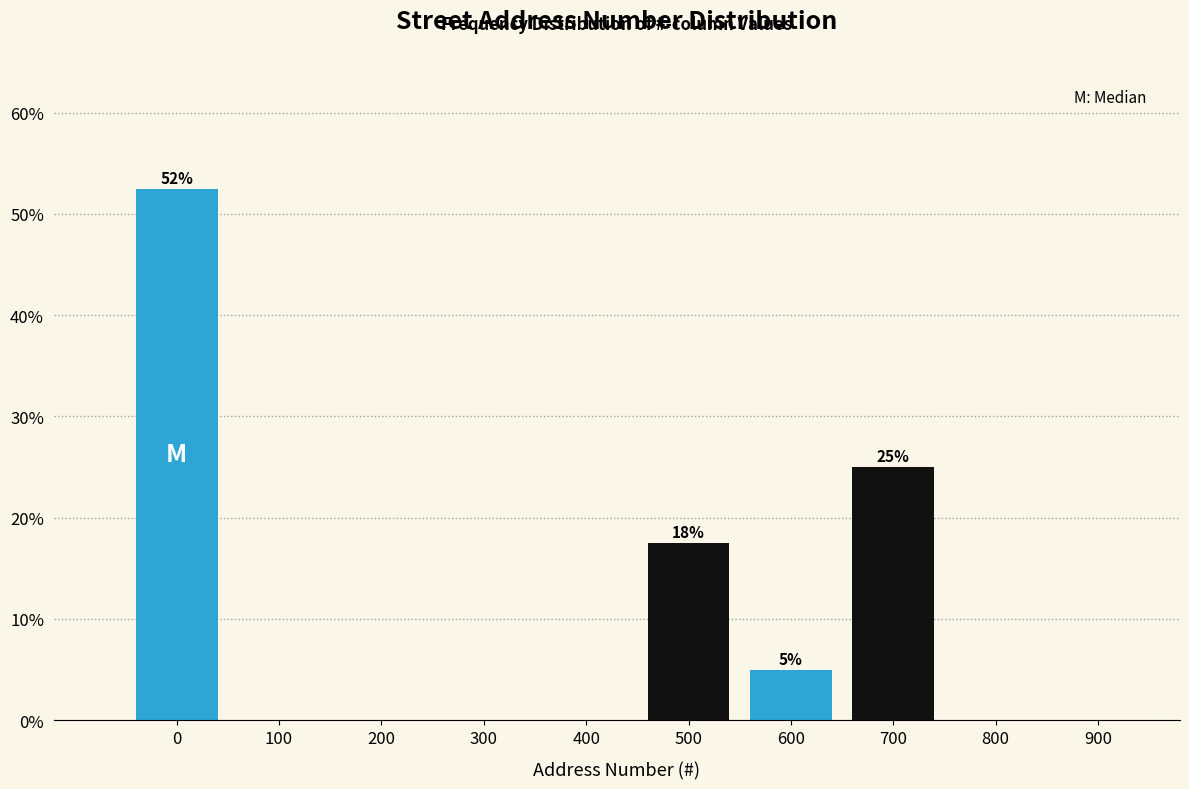

Reading left to right, transcribe all the data shown in this chart.

0=52.5	100=0.0	200=0.0	300=0.0	400=0.0	500=17.5	600=5.0	700=25.0	800=0.0	900=0.0